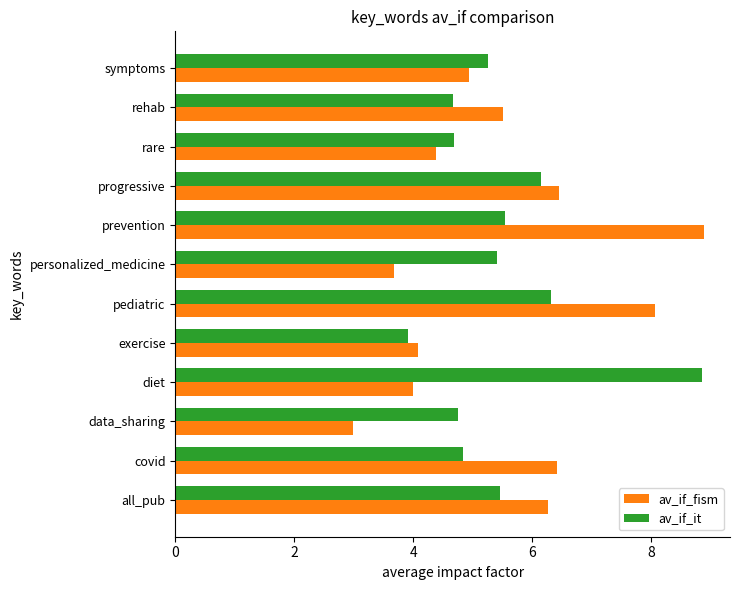

What is the average value of the av_if_it series?

5.5